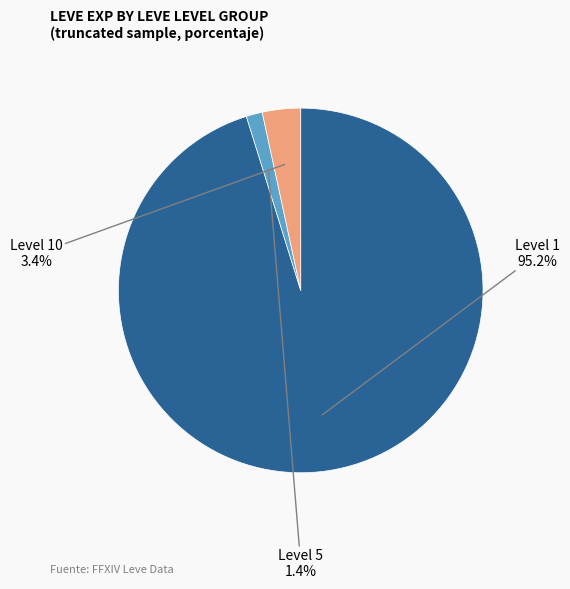

To the nearest percent, what is the difference between the largest and smallest slice percentages?

94%